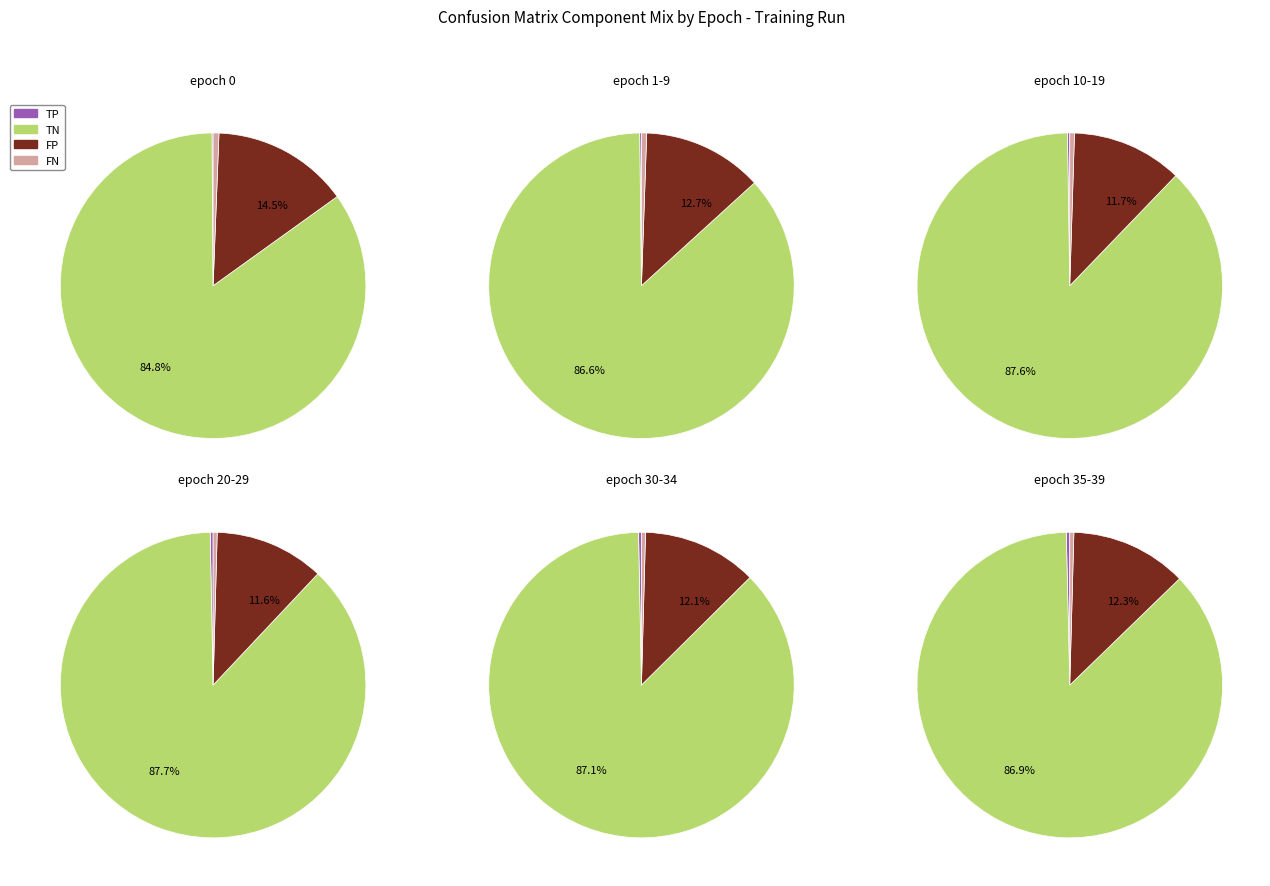

How much of the chart is everything except epoch 35-39?

76.0%